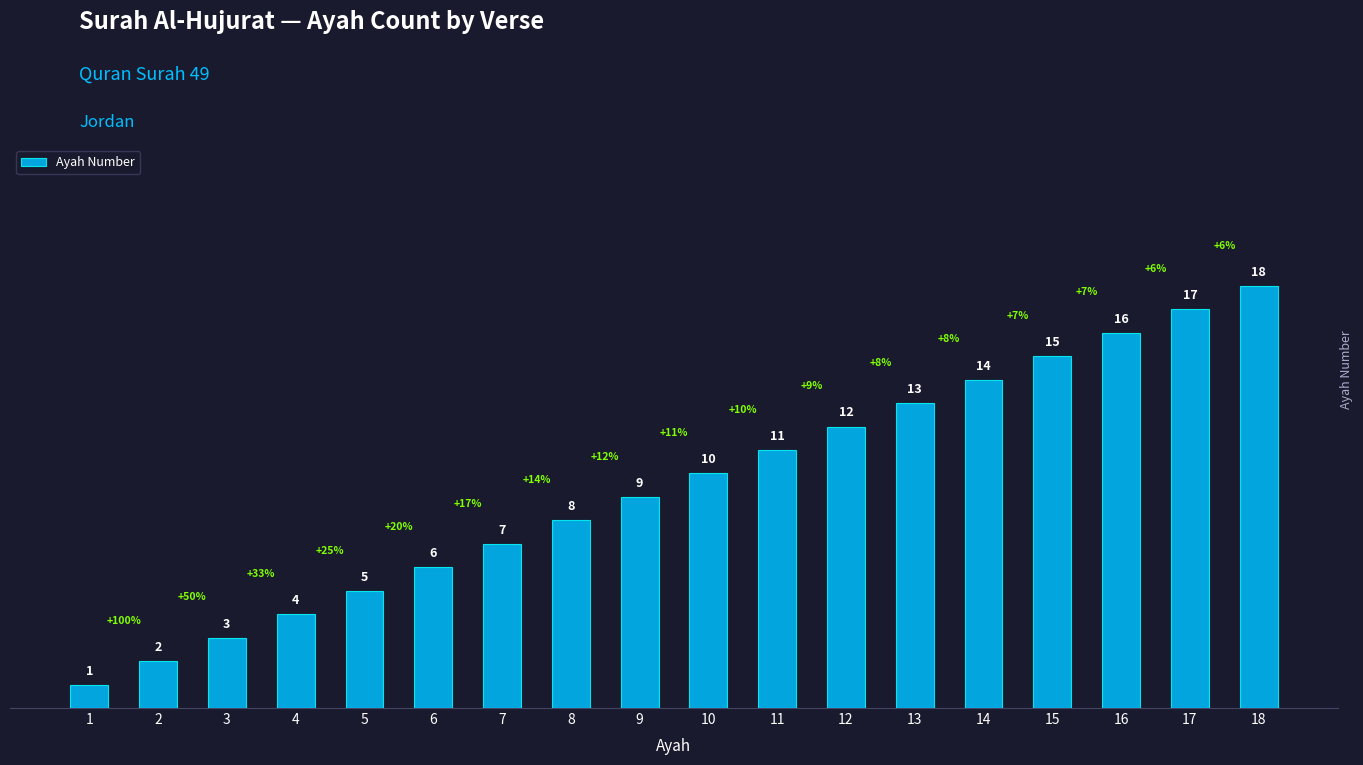

What is the maximum value shown in the chart?

18